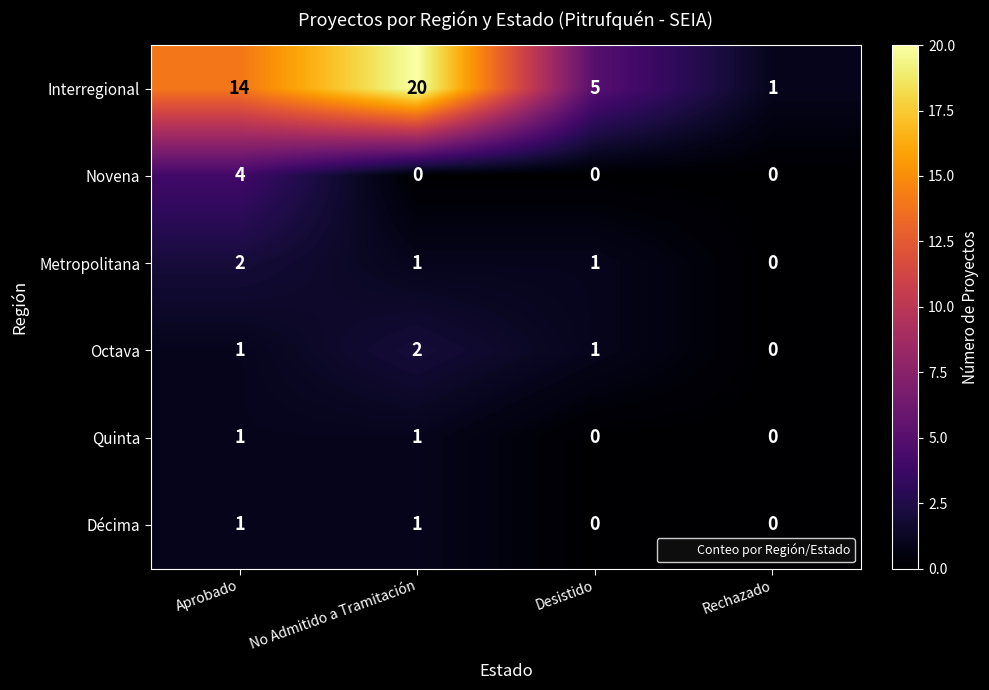

How many series are shown in this chart?

6